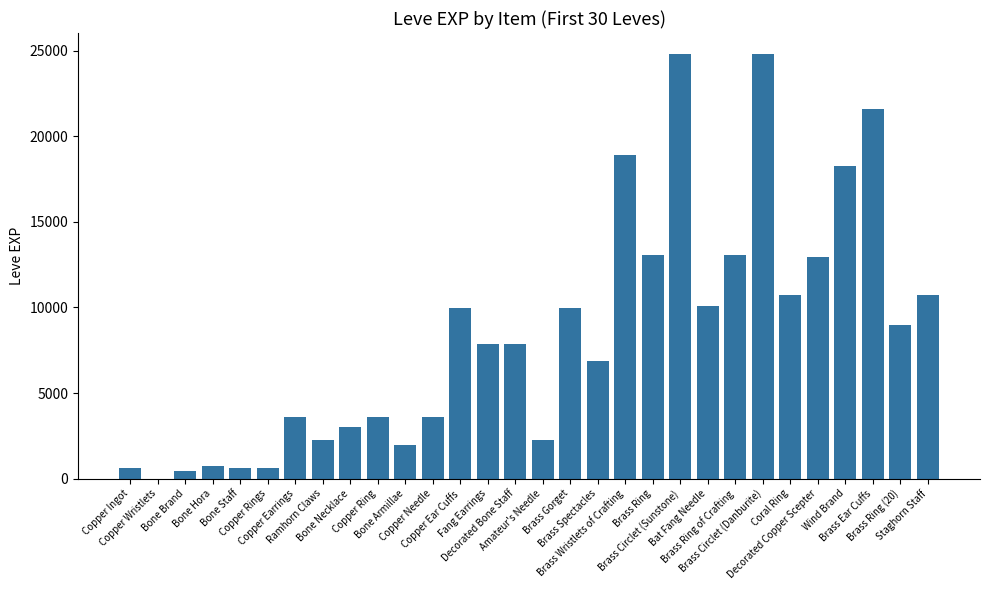

Count the number of data series in this chart.

1